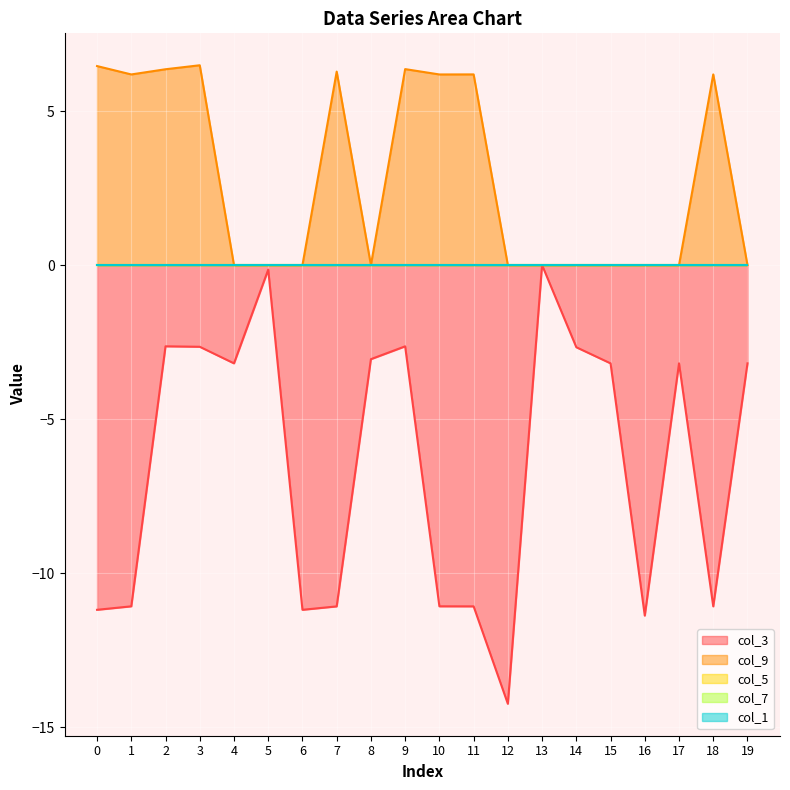

Does the chart display data point markers on the line(s)?

No